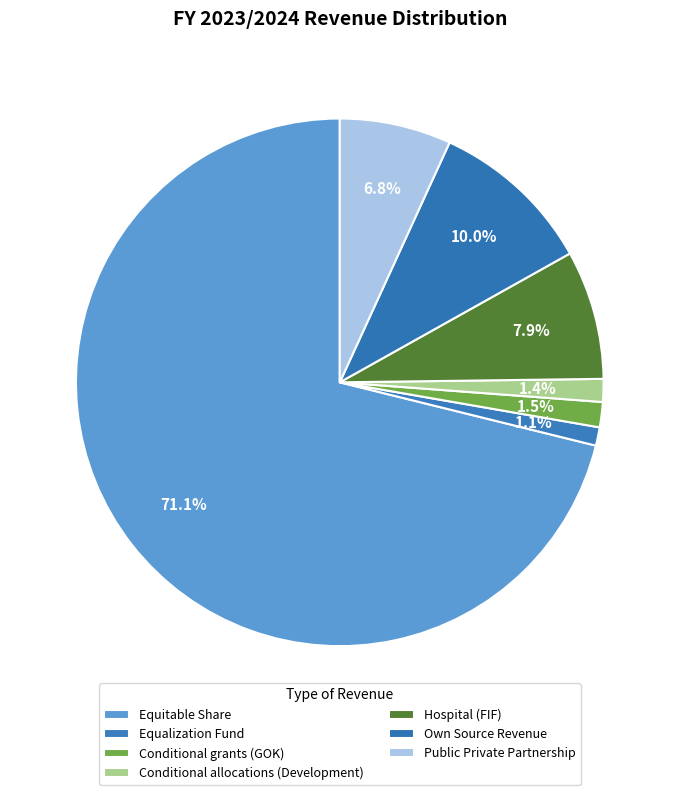

How many segments does this pie chart have?

7